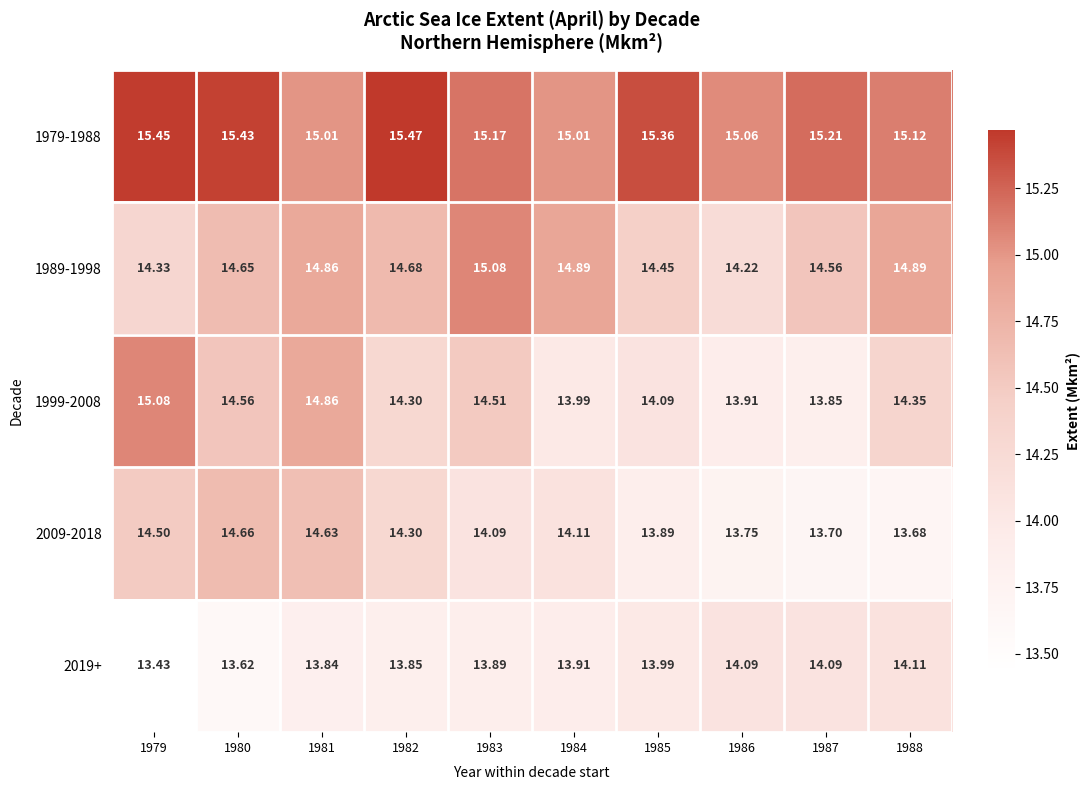

What is the minimum value shown in the chart?

13.4